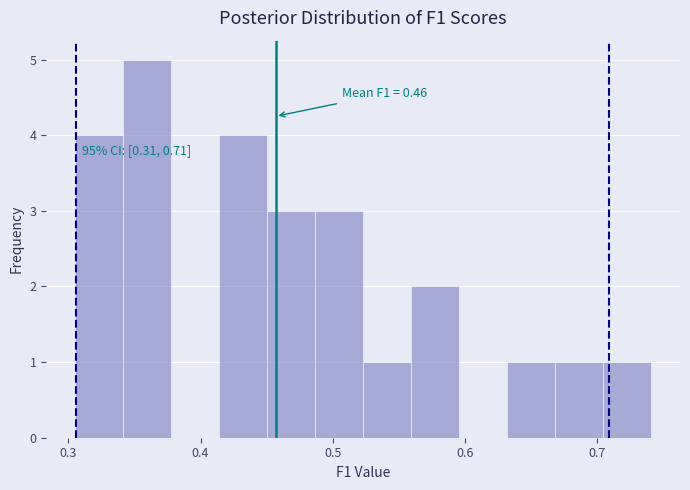

Read against the x-axis, roughly where is the centre of the tallest bar?

0.36